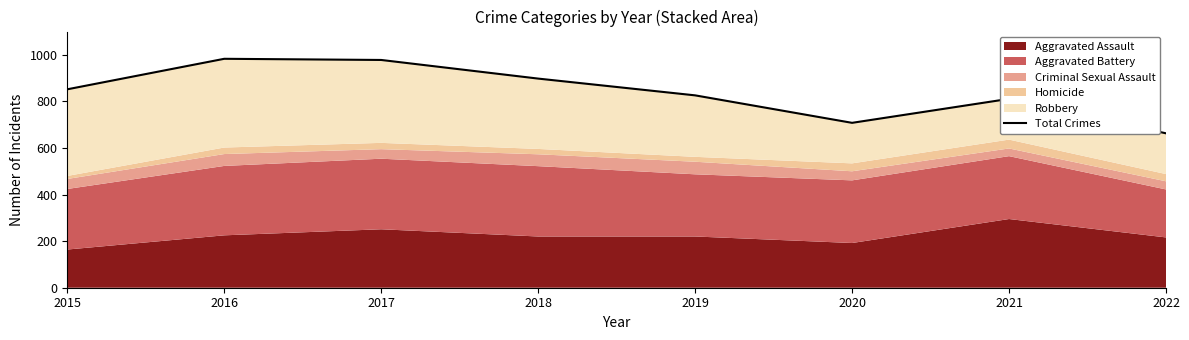

Rank the categories by value from highest to lowest.

2016, 2017, 2018, 2015, 2019, 2021, 2020, 2022